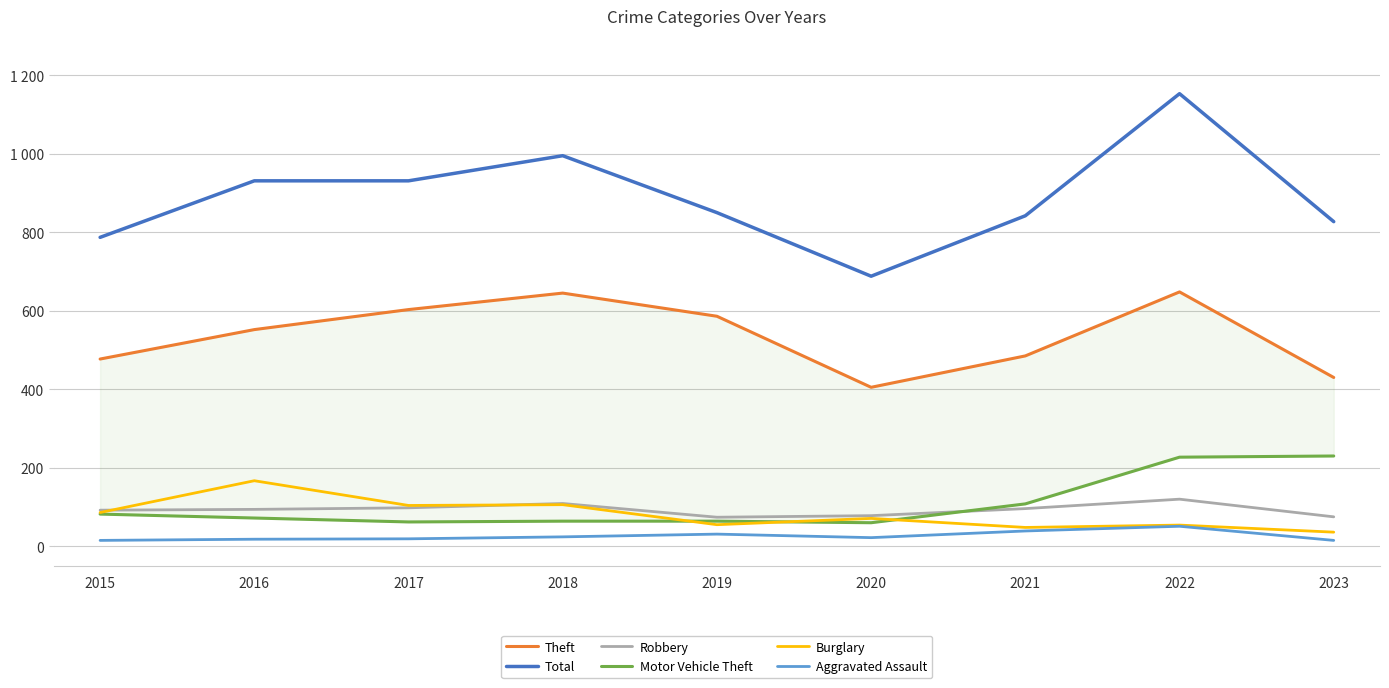

At which label is Total closest to 920?

2016